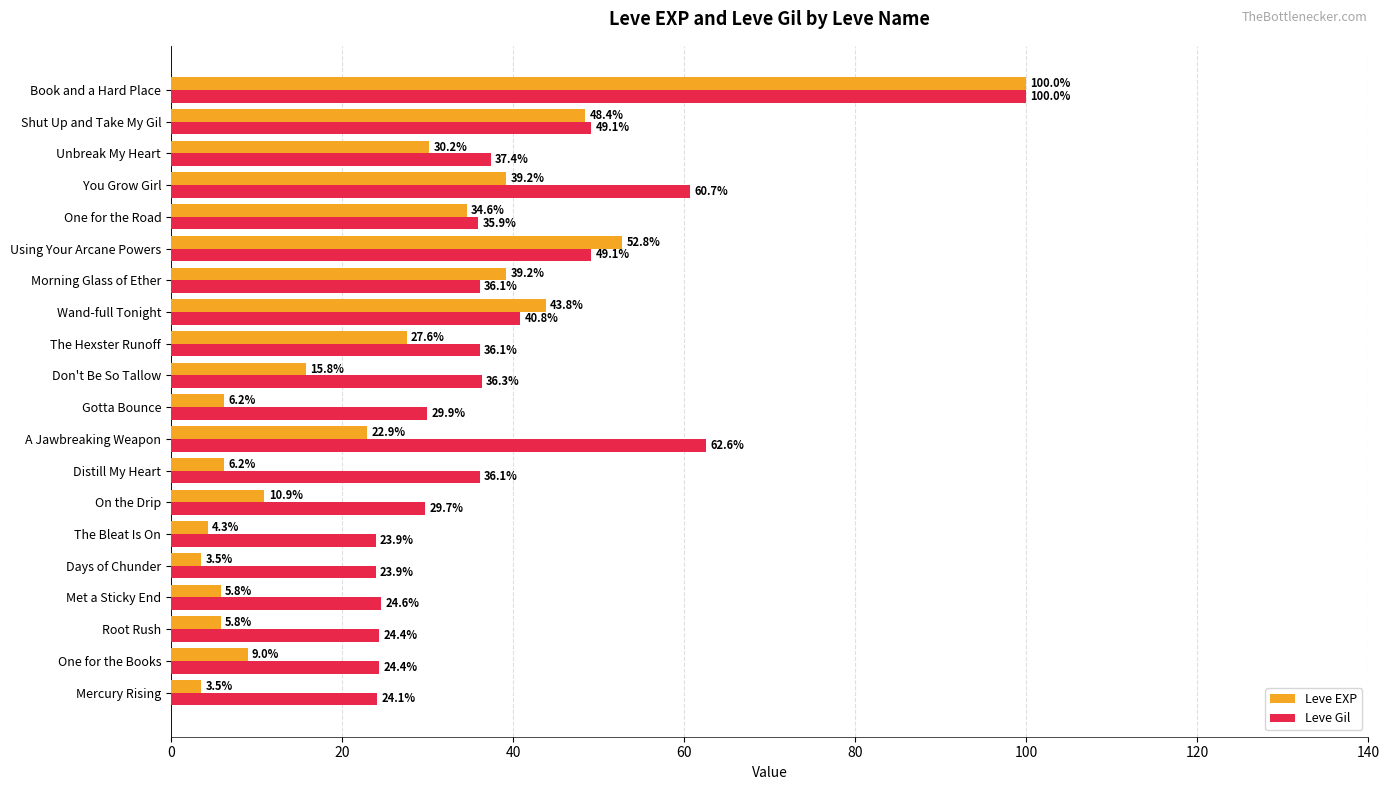

Which series changed the most between Using Your Arcane Powers and Shut Up and Take My Gil?

Leve EXP